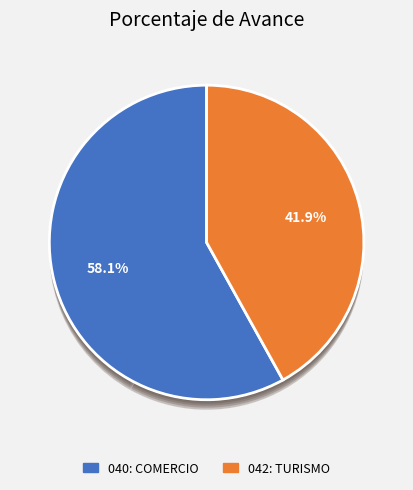

Is 042: TURISMO the majority of the pie?

No